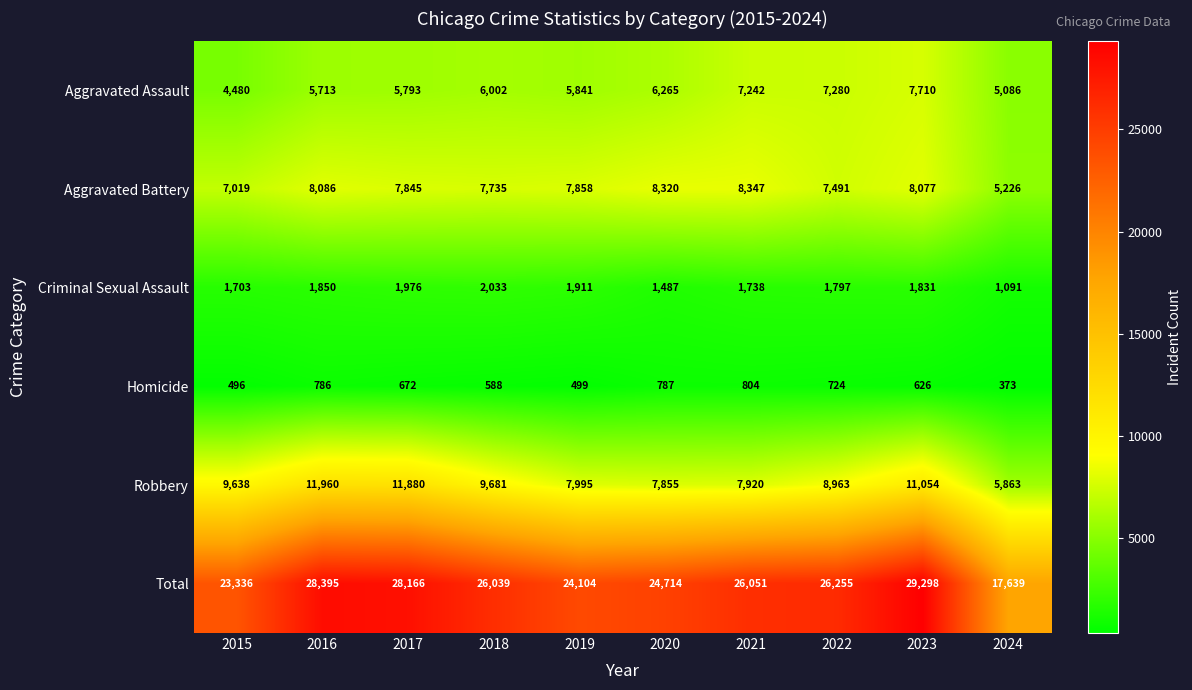

What is the spread (max minus min) of values at 2015?

22840